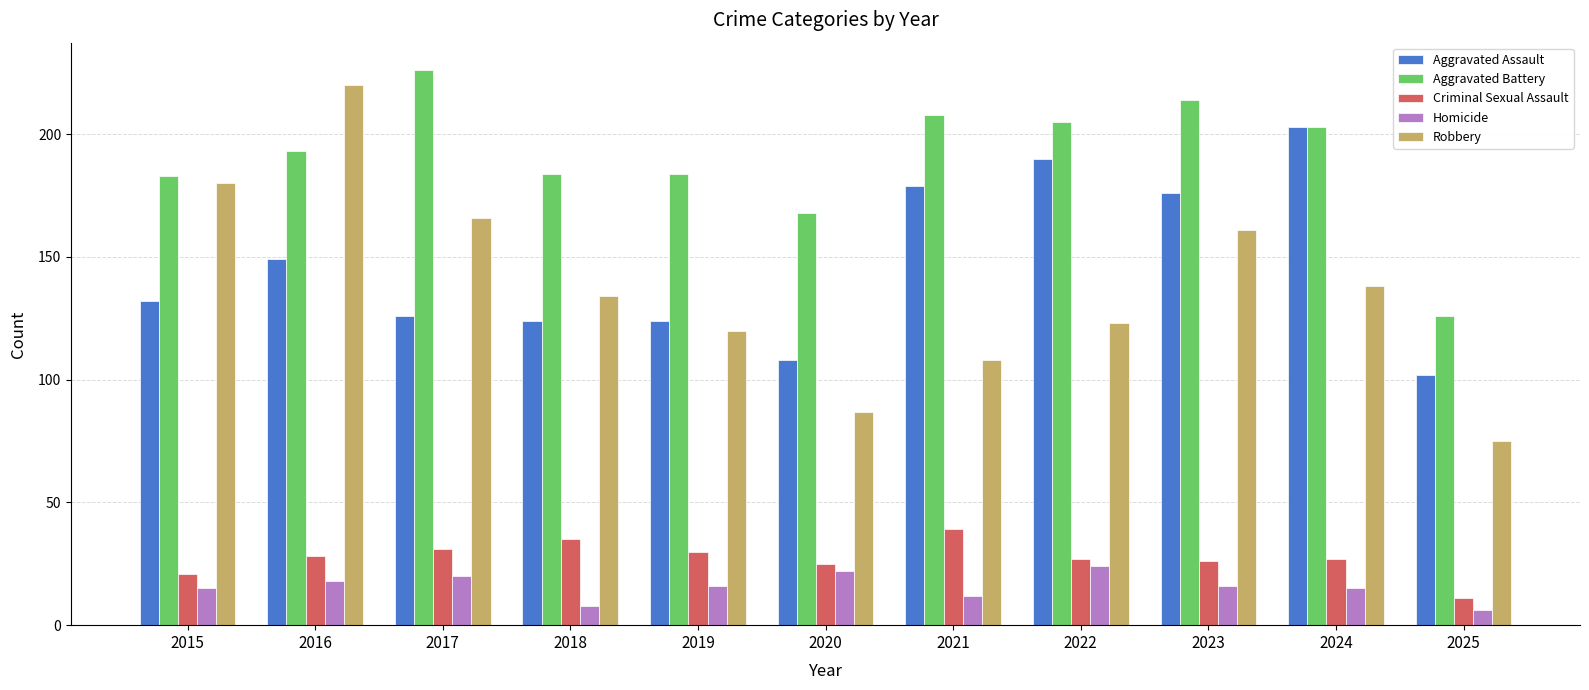

Reading left to right, extract all data points from this chart.

Aggravated Assault: 132	149	126	124	124	108	179	190	176	203	102
Aggravated Battery: 183	193	226	184	184	168	208	205	214	203	126
Criminal Sexual Assault: 21	28	31	35	30	25	39	27	26	27	11
Homicide: 15	18	20	8	16	22	12	24	16	15	6
Robbery: 180	220	166	134	120	87	108	123	161	138	75